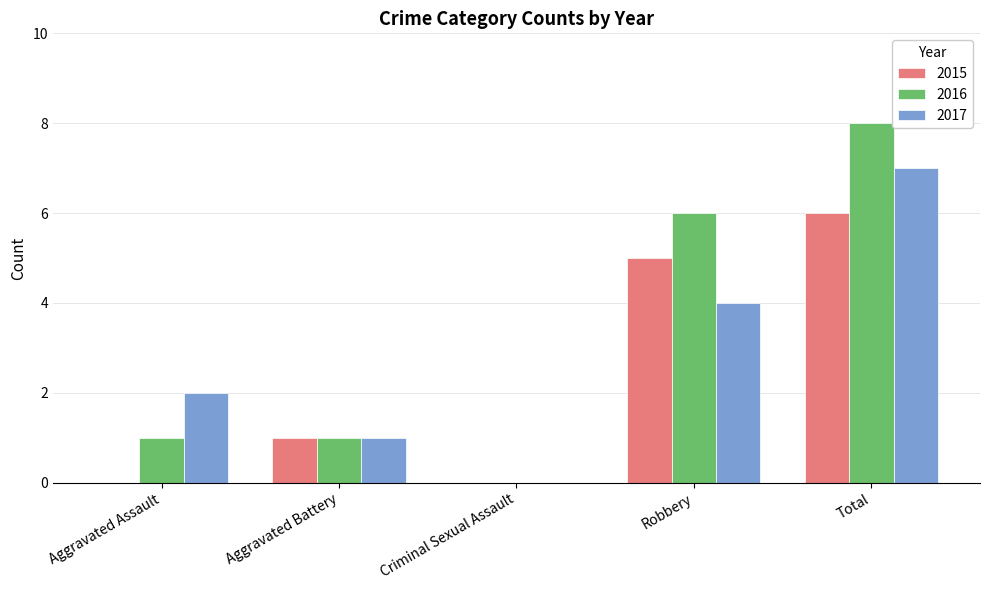

Is the value of 2017 at Criminal Sexual Assault greater than the value of 2015 at Total?

No